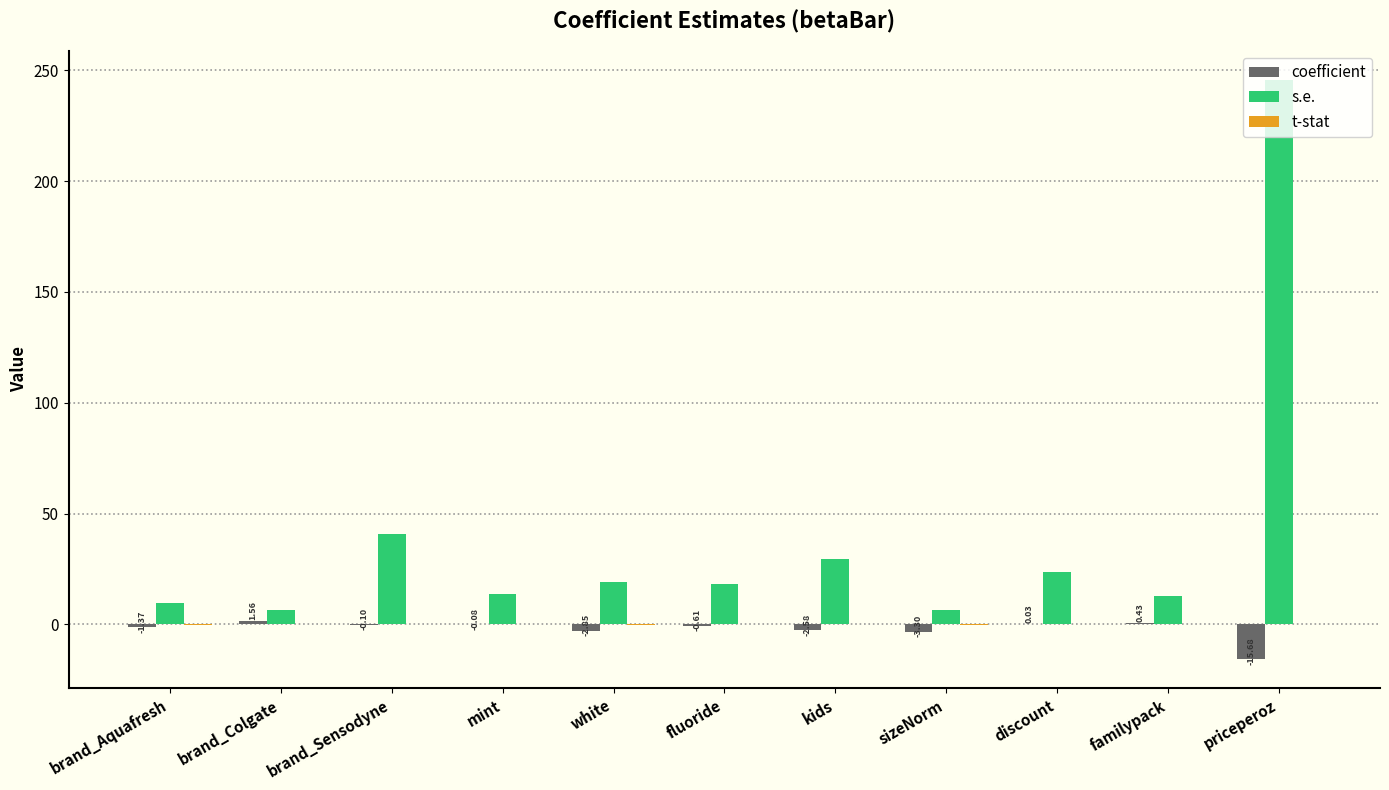

What is the maximum value for coefficient?

1.6